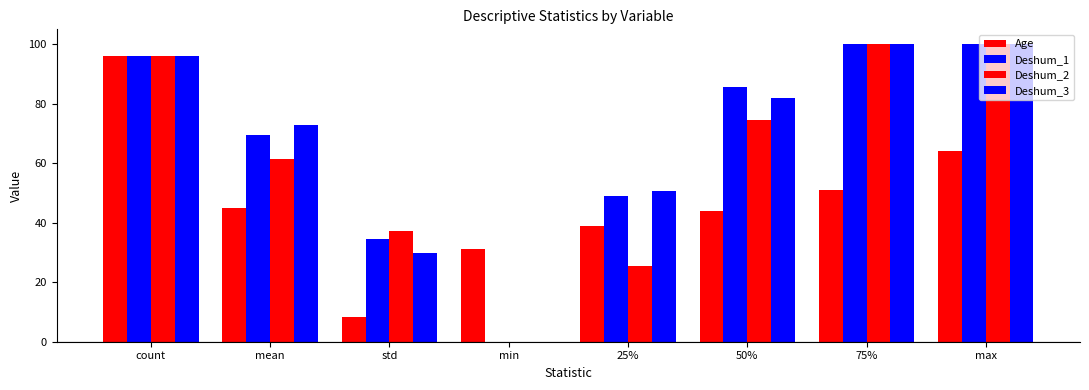

Are the bars horizontal?

No